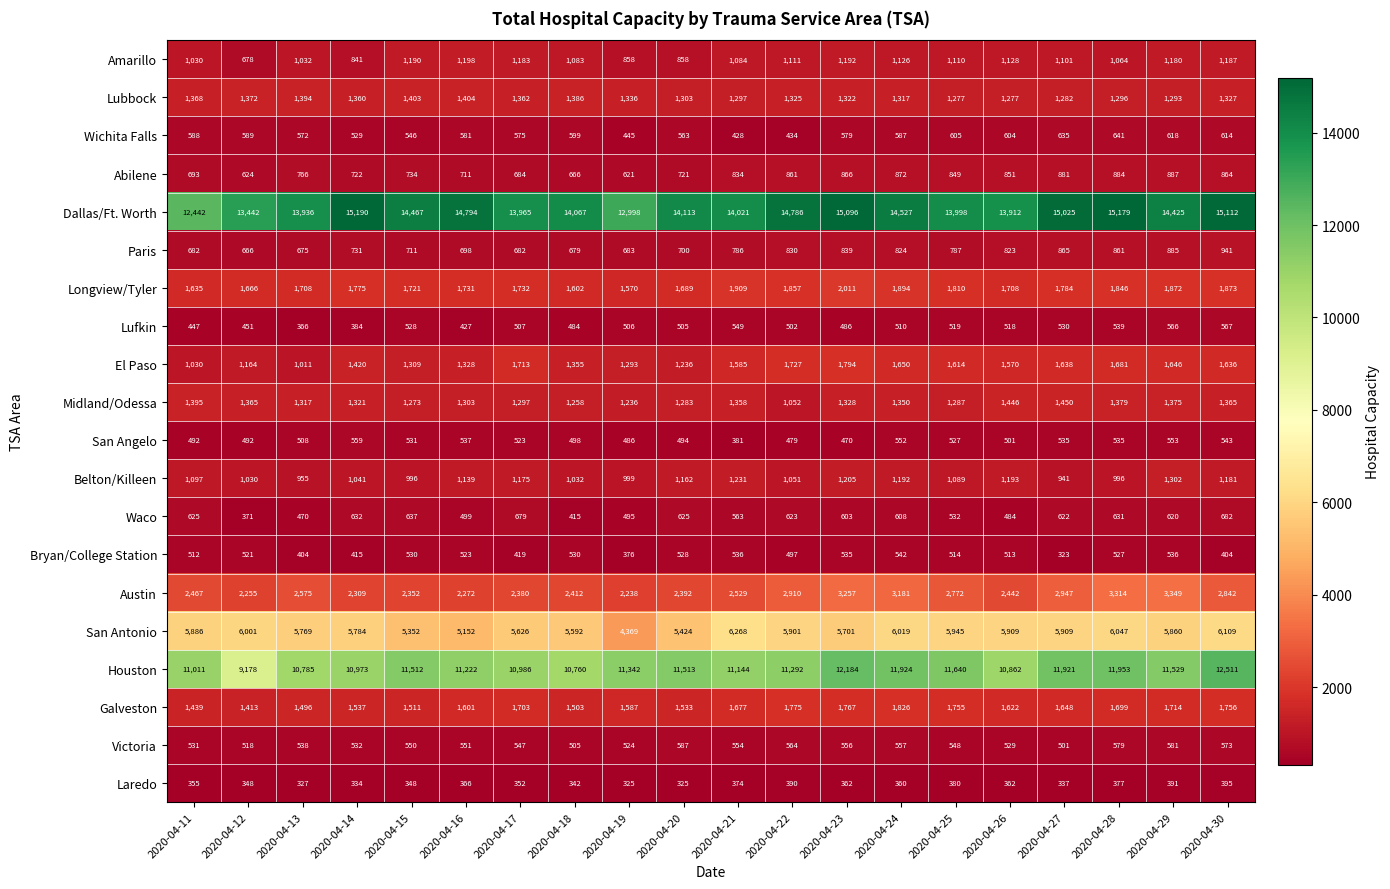

Which series has the largest total across all categories?

Dallas/Ft. Worth